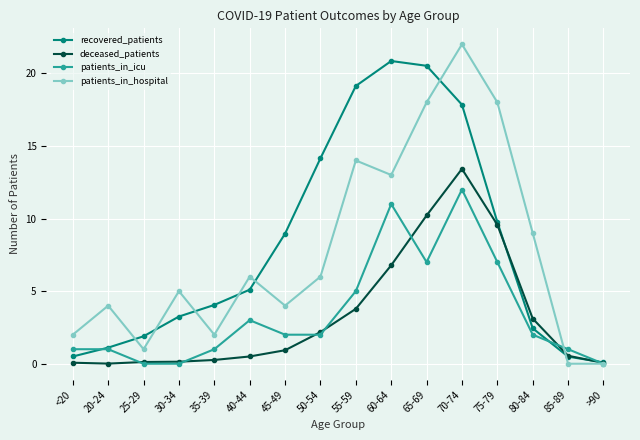

True or false: recovered_patients has a value of 5.1 at 40-44.

True